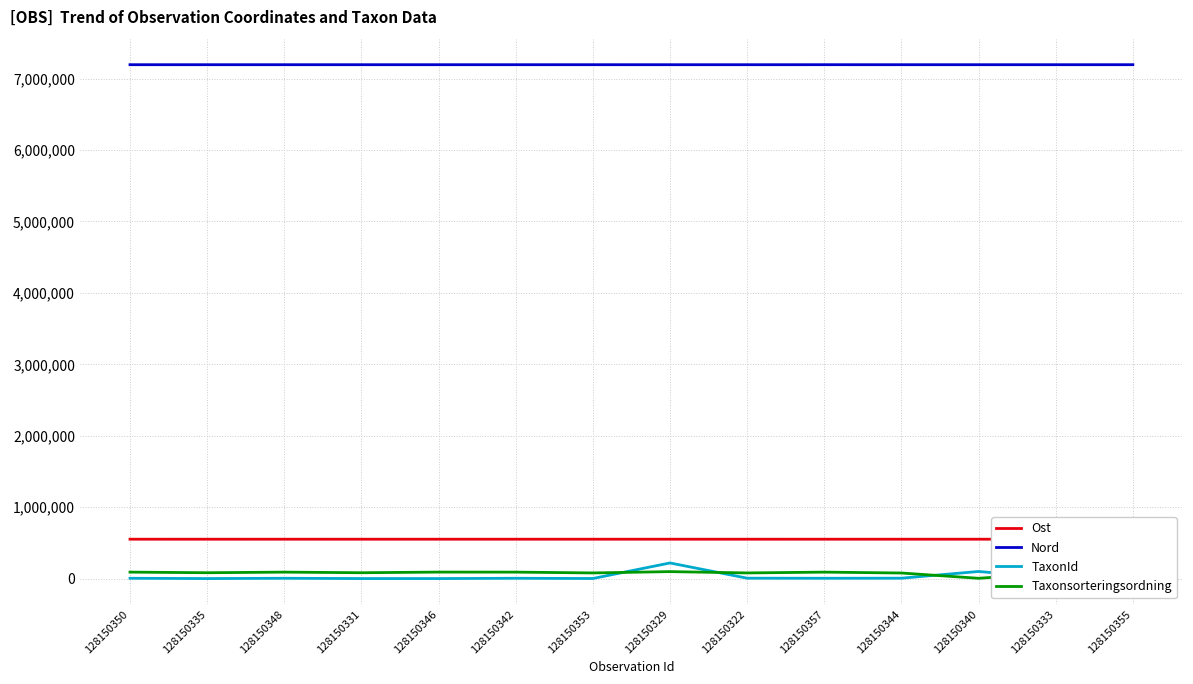

What is the sum of all Nord values?

100706506